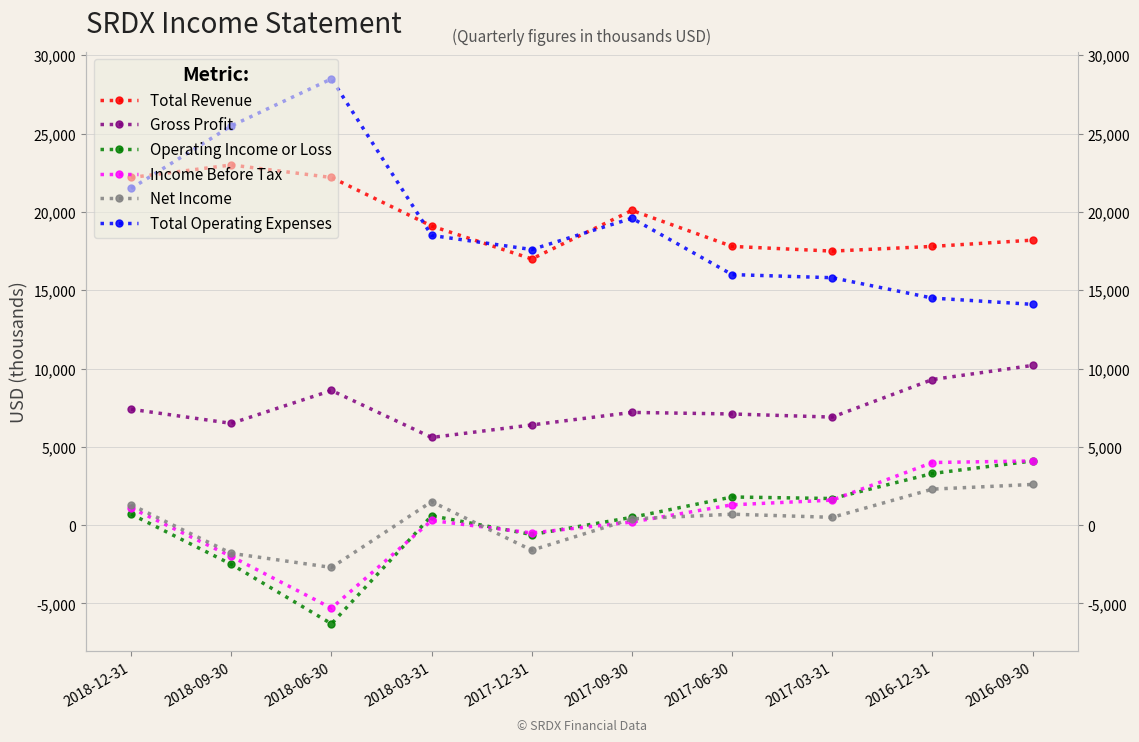

At which label does Income Before Tax first exceed 1100?

2017-06-30